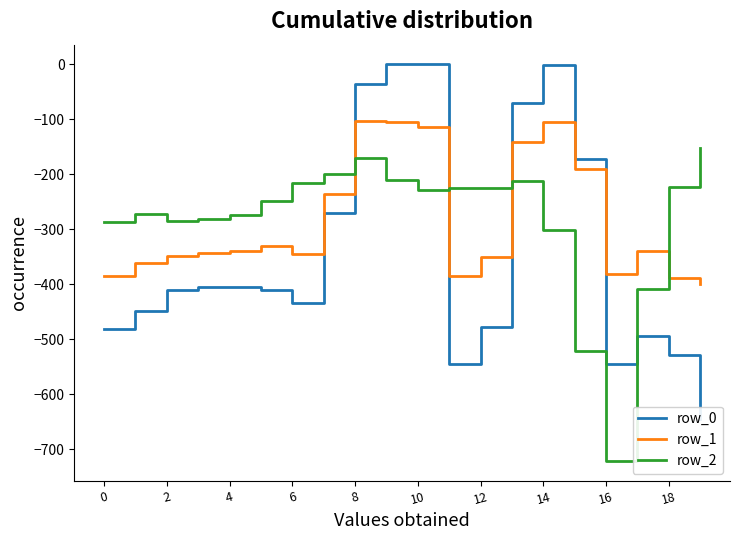

The value of row_1 at 14 is -163.4. True or false?

False